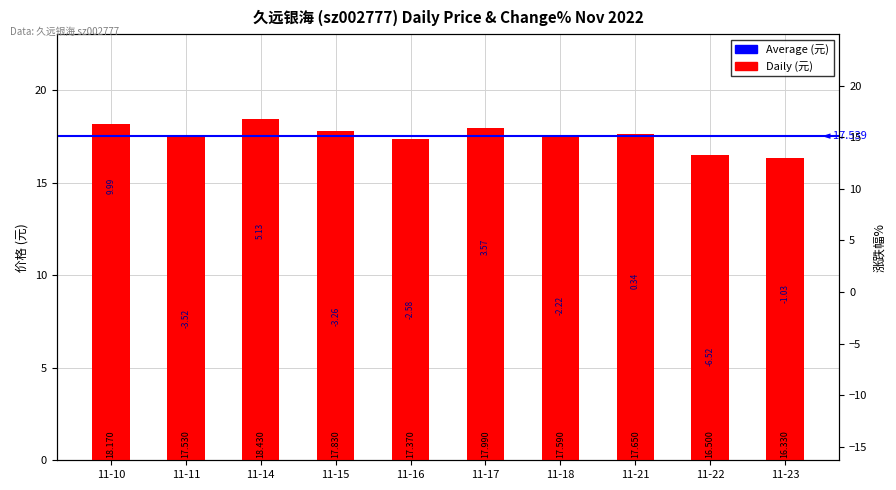

True or false: the data shows 6.9 at 11-11.

False